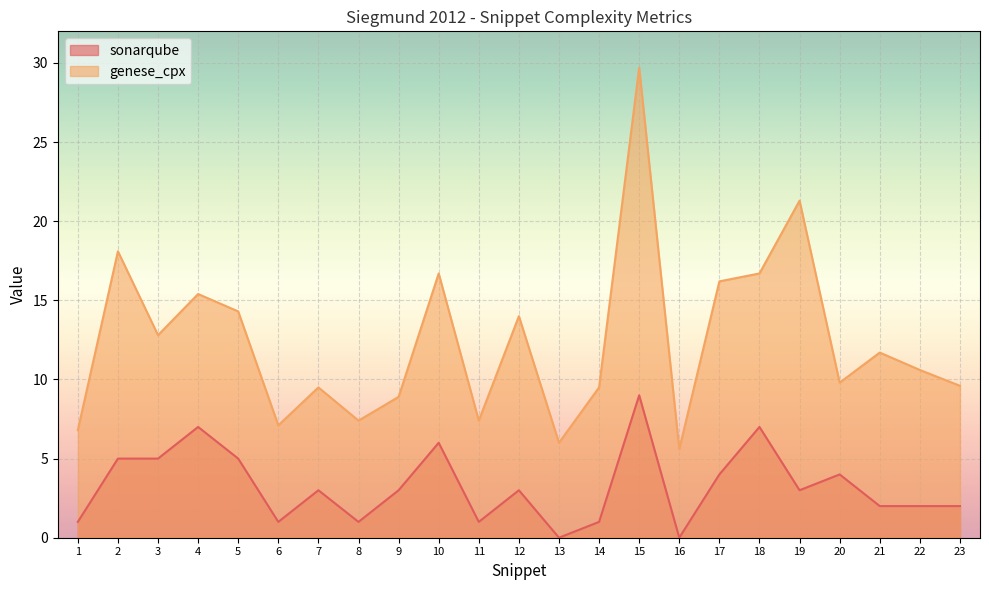

At which category does genese_cpx reach its first local peak?

2